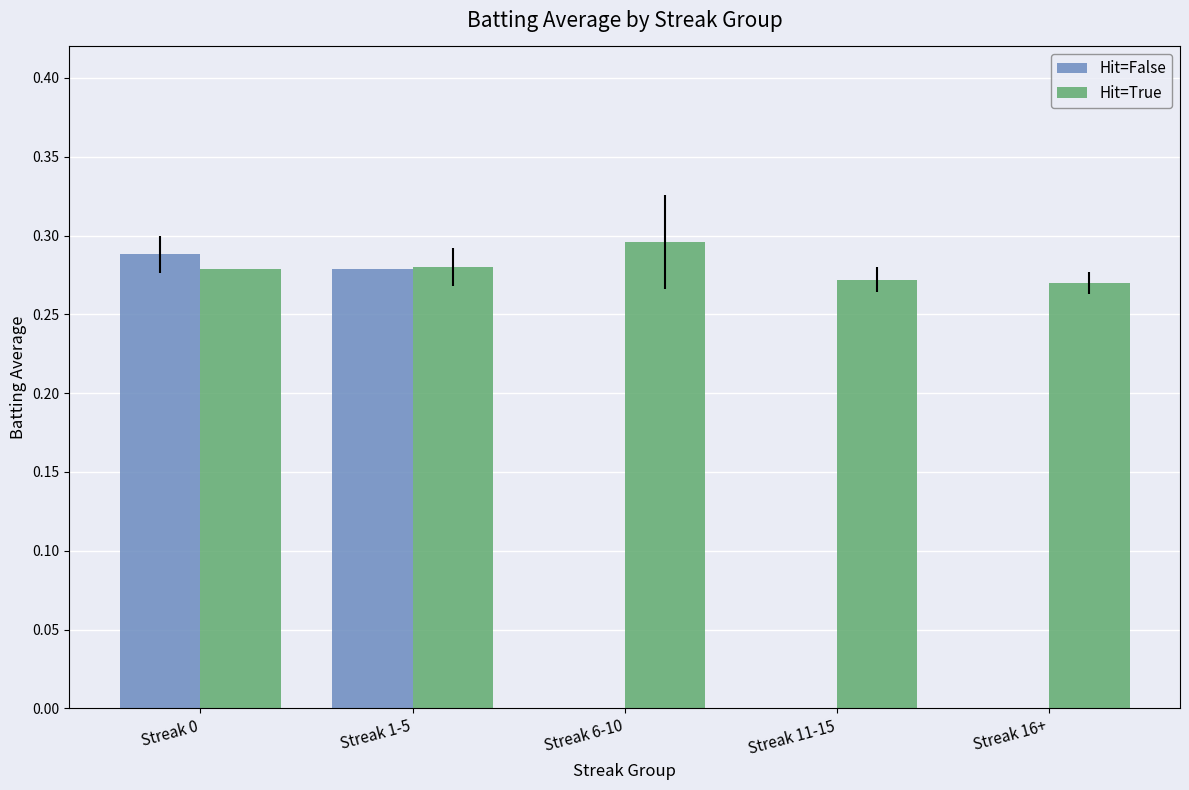

True or false: Hit=True has a value of 0.5 at Streak 0.

False